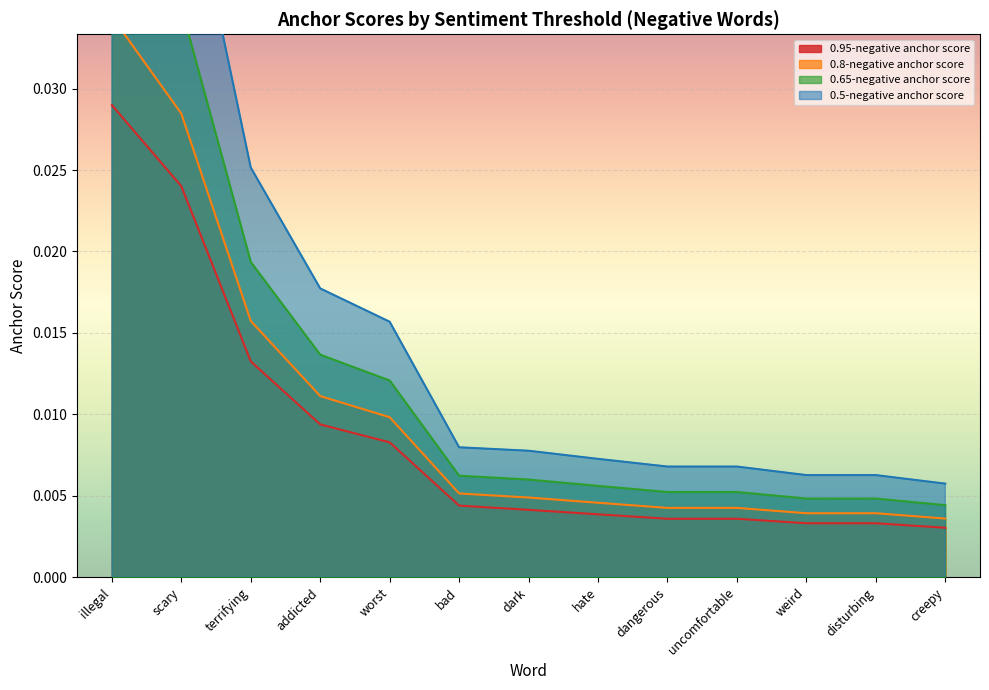

True or false: 0.5-negative anchor score has more than 1 points higher than both neighbors.

False